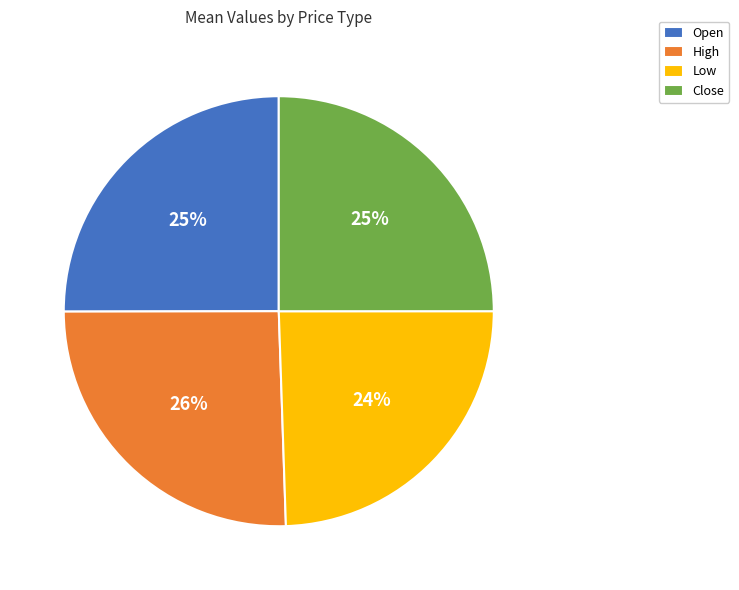

What is the smallest slice in the pie chart?

Low